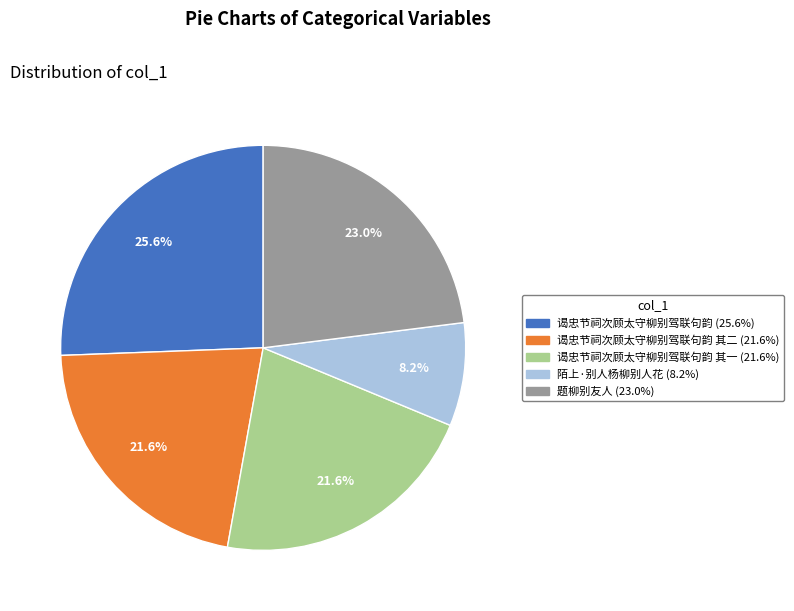

Is there any slice that represents more than half of the pie?

No